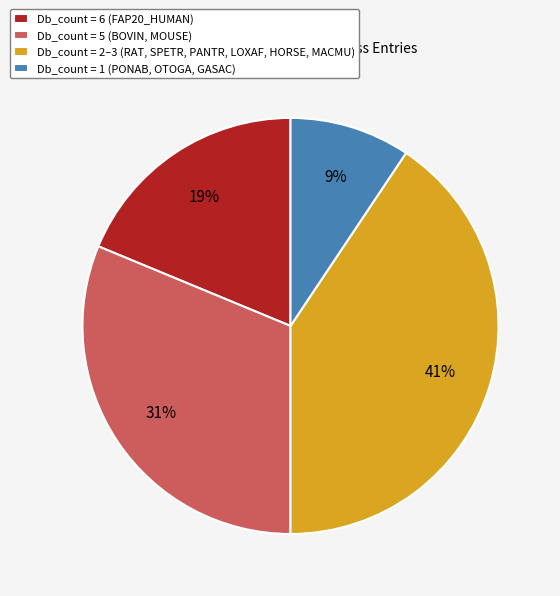

Does any single category account for the majority?

No